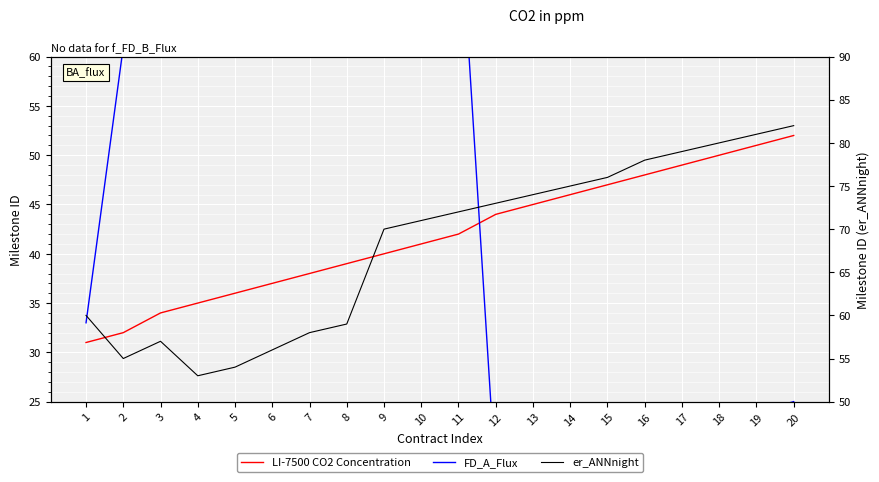

True or false: LI-7500 CO2 Concentration and er_ANNnight cross at least once.

False